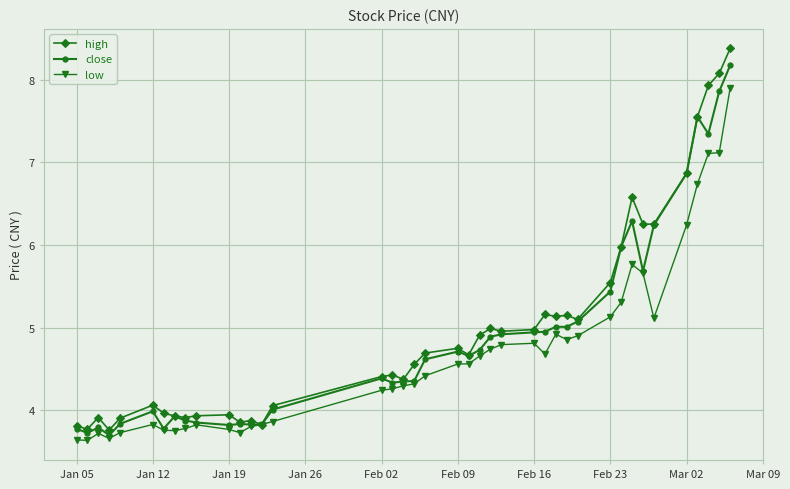

What is the maximum value shown in the chart?

8.4